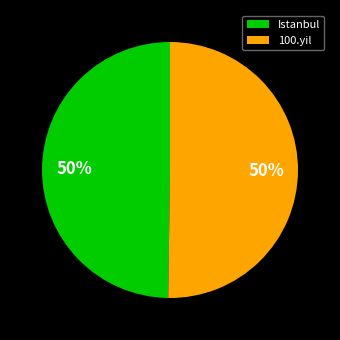

How many segments does this pie chart have?

2